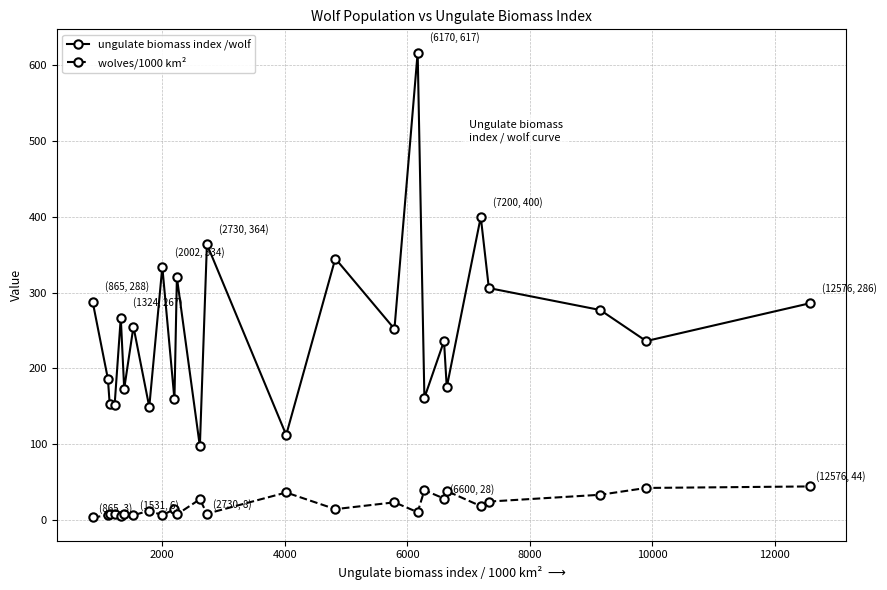

In ungulate biomass index /wolf, how many points are lower than both neighbors (excluding endpoints)?

10